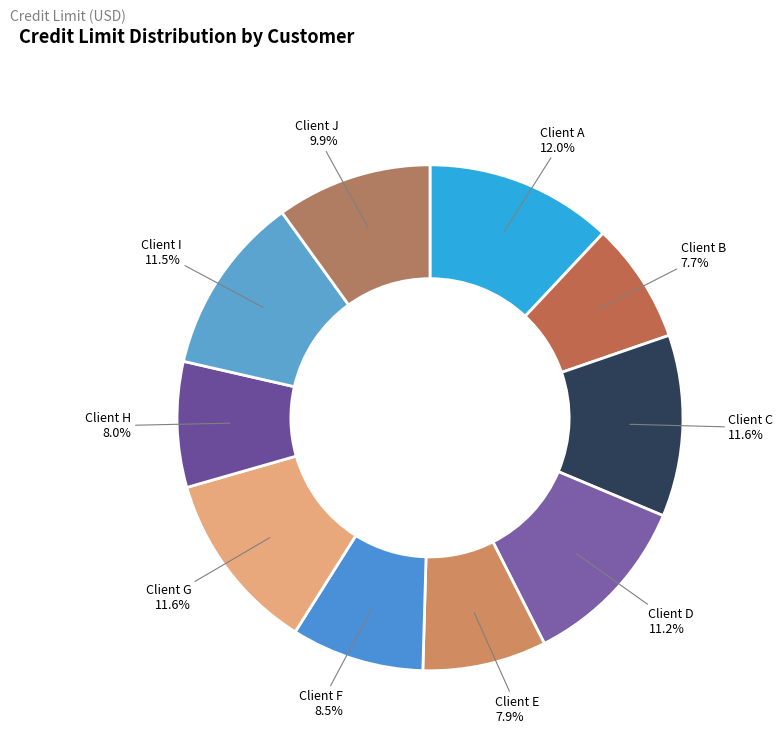

To the nearest percent, what is the combined percentage of Client E and Client J?

18%